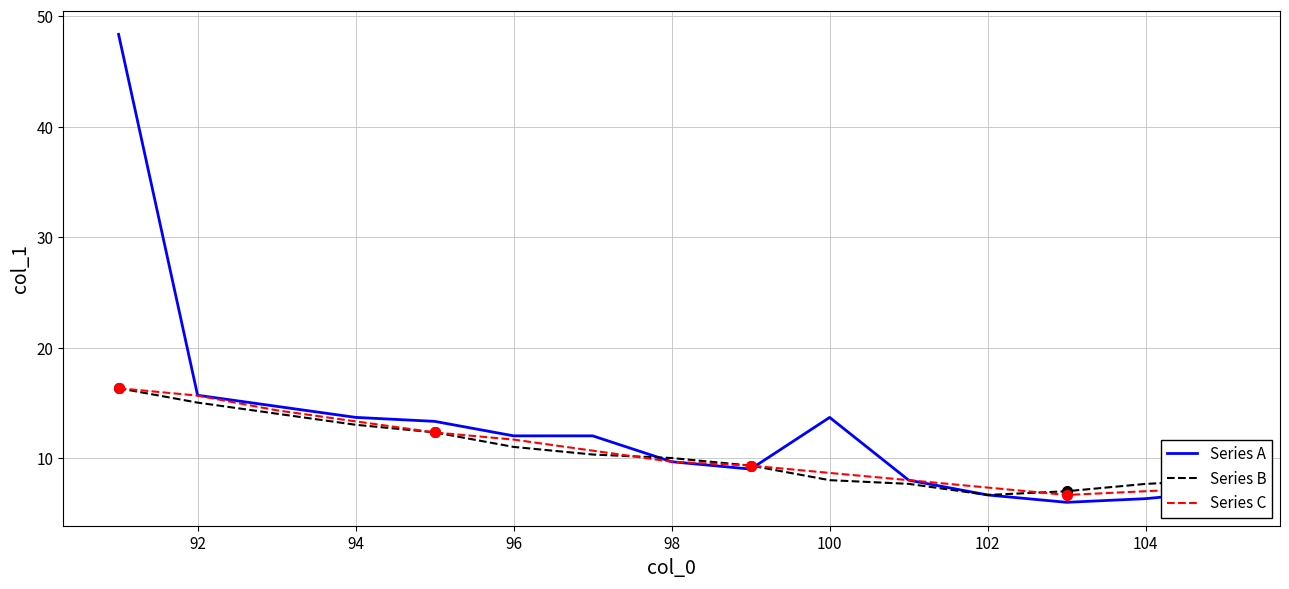

What is the difference between the second highest and second lowest values in the Series C series?

8.6